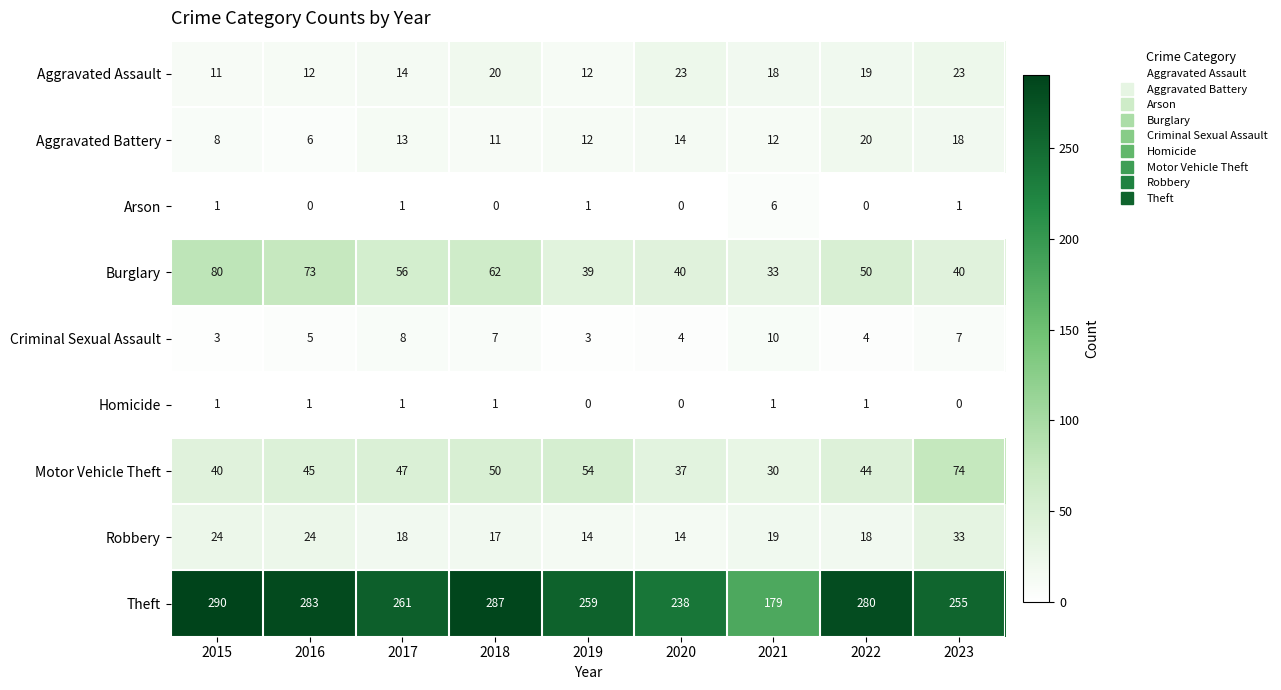

How many values in Homicide are above zero?

6